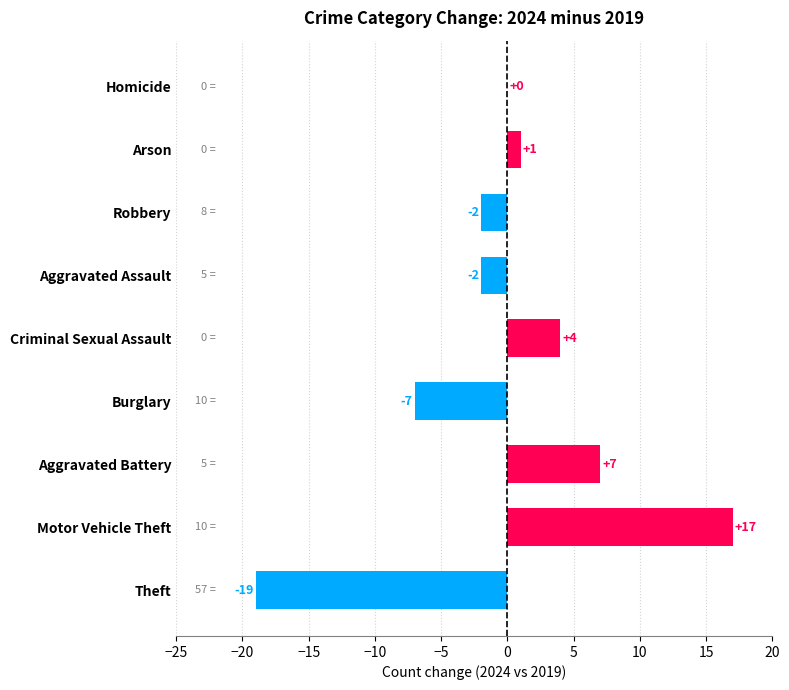

At which category does the chart reach its peak across all series?

Motor Vehicle Theft